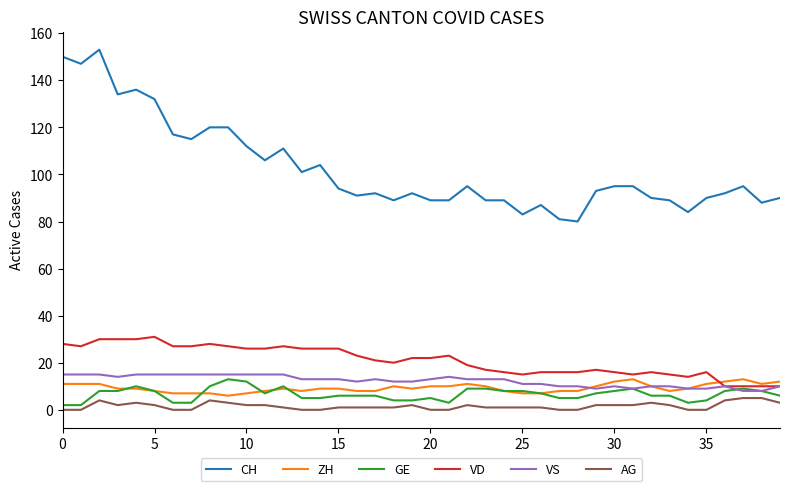

What is the lowest value of the VD series?

10